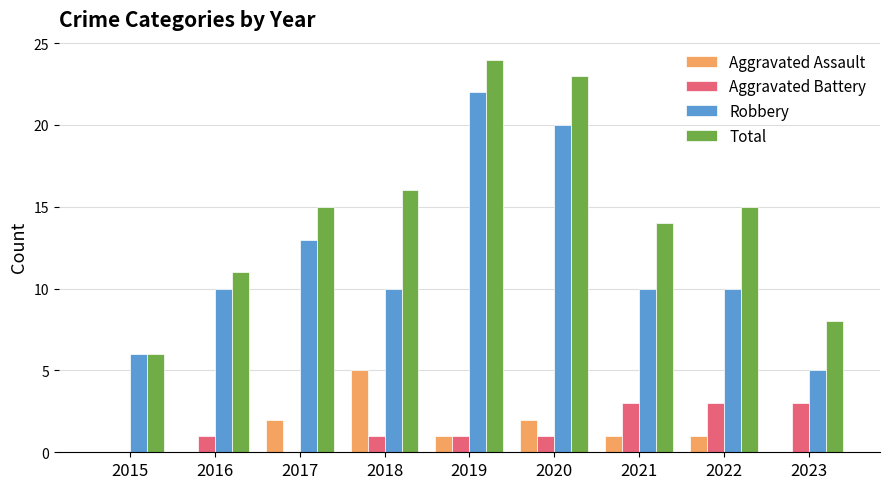

Is it true that Aggravated Battery equals 1 at 2018?

True